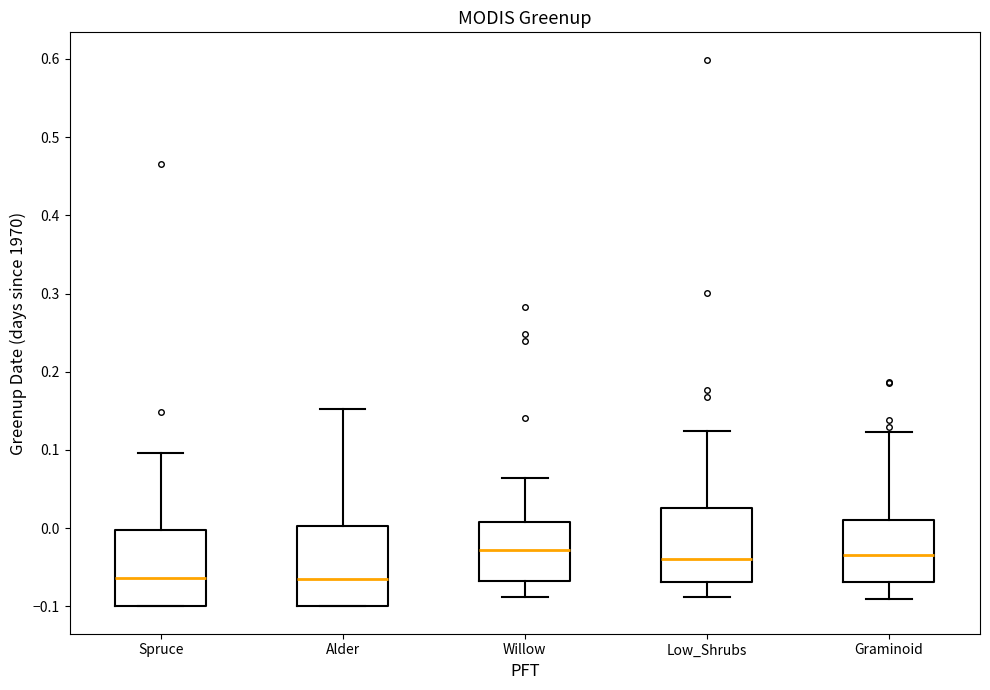

Reading left to right, transcribe this box plot: for each box, give where its median line is, the range the box spans, and where its two whiskers end, as read against the y-axis. The values are not printed on the chart, so give them approximately, as read against the axis.

Spruce: median -0.06, box -0.10 to 0.00, whiskers -0.10 to 0.10
Alder: median -0.07, box -0.10 to 0.00, whiskers -0.10 to 0.15
Willow: median -0.03, box -0.07 to 0.01, whiskers -0.09 to 0.06
Low_Shrubs: median -0.04, box -0.07 to 0.03, whiskers -0.09 to 0.12
Graminoid: median -0.03, box -0.07 to 0.01, whiskers -0.09 to 0.12